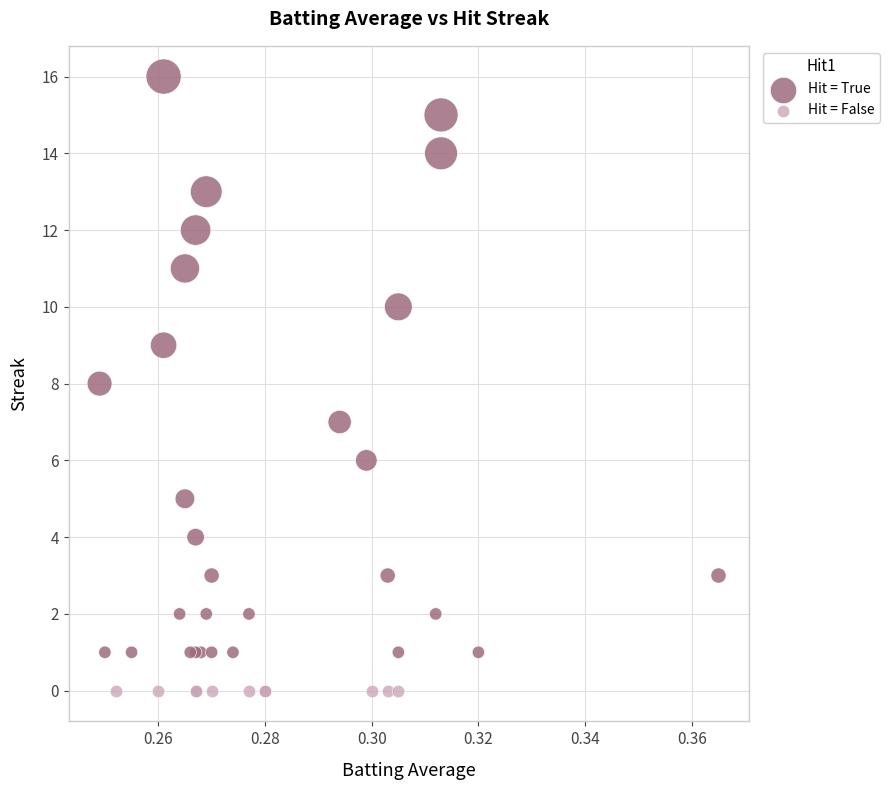

Which series reaches the maximum Y coordinate?

Hit = True